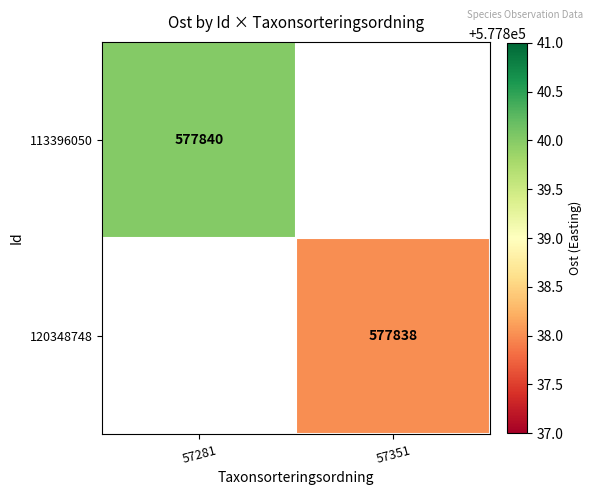

Is it true that 113396050 equals 766771 at 57281?

False